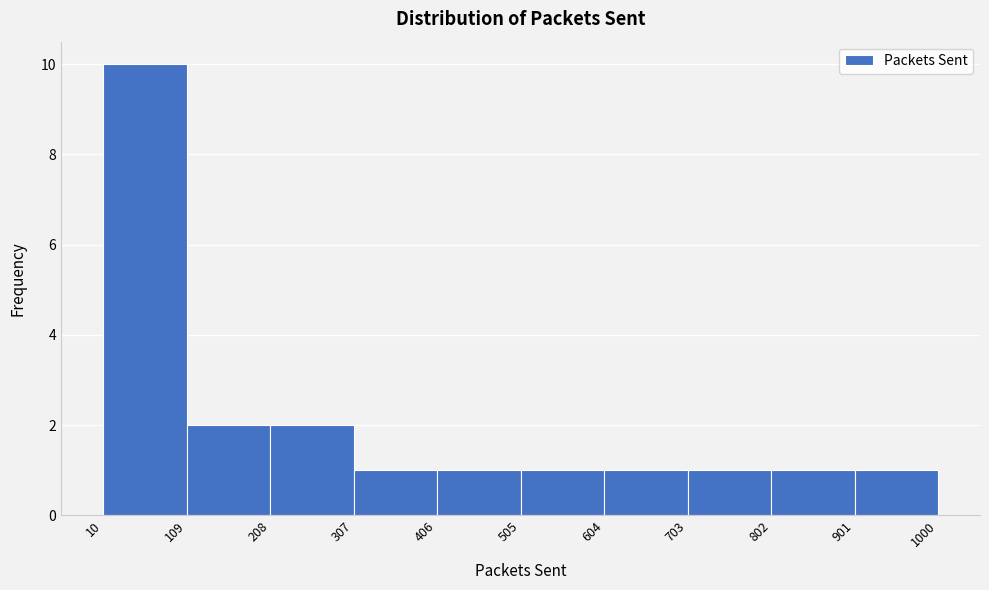

Reading left to right, transcribe this chart: for each bar, give the range it covers on the x-axis and its height. The values are not printed on the chart, so give them approximately, as read against the axis.

10 to 109: 10
109 to 208: 2
208 to 307: 2
307 to 406: 1
406 to 505: 1
505 to 604: 1
604 to 703: 1
703 to 802: 1
802 to 901: 1
901 to 1000: 1